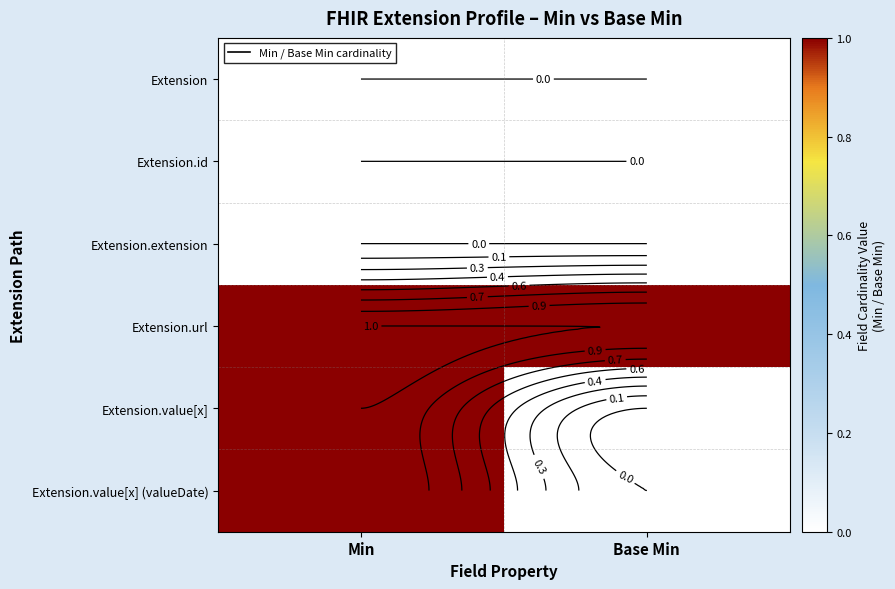

What is the difference between the Extension.value[x] (valueDate) values at Min and Base Min?

1